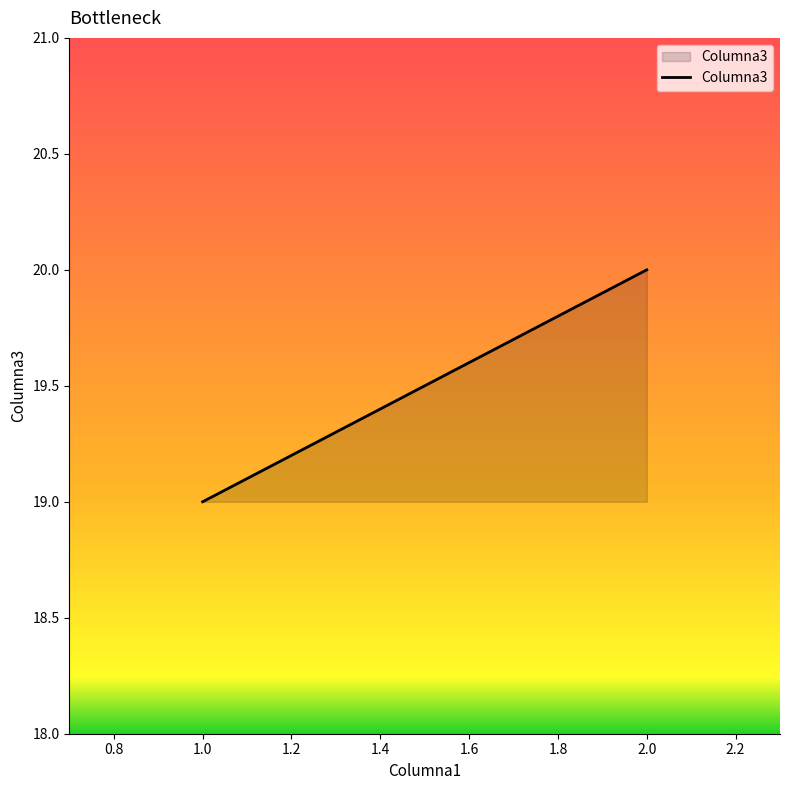

What is the difference between the maximum and minimum values?

1